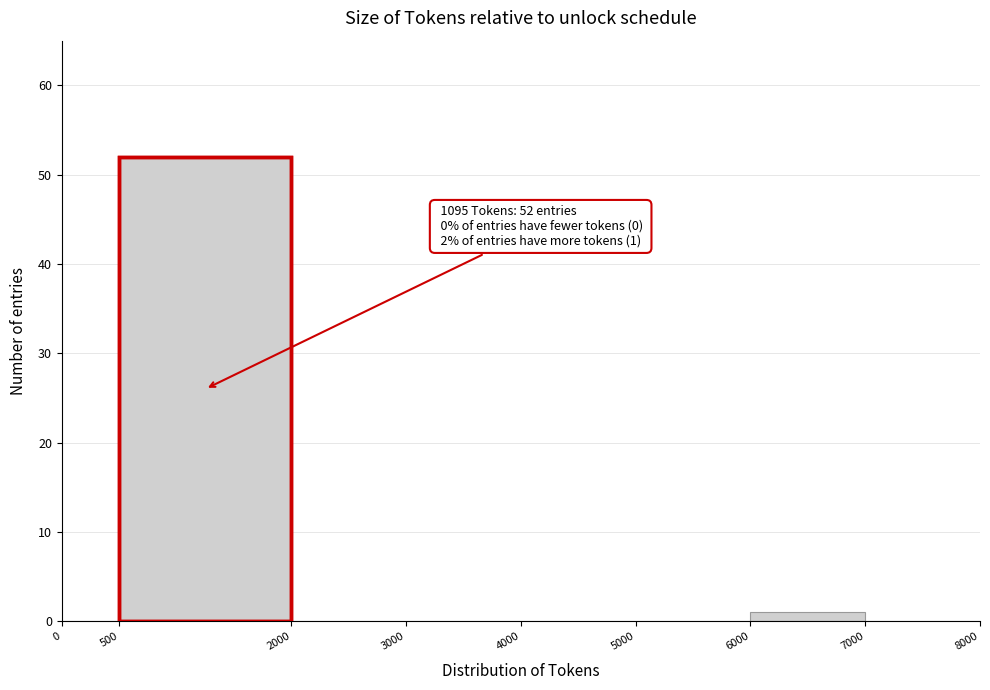

Which range on the x-axis has the tallest bar?

500 to 2000